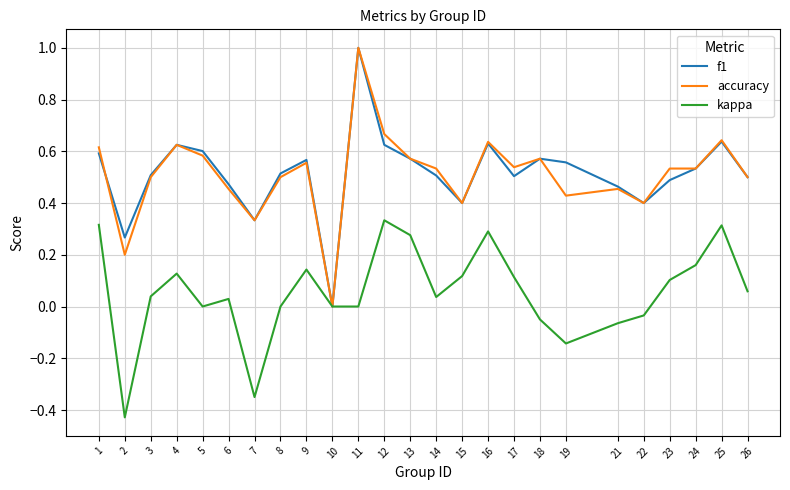

Does the chart have visible grid lines?

Yes